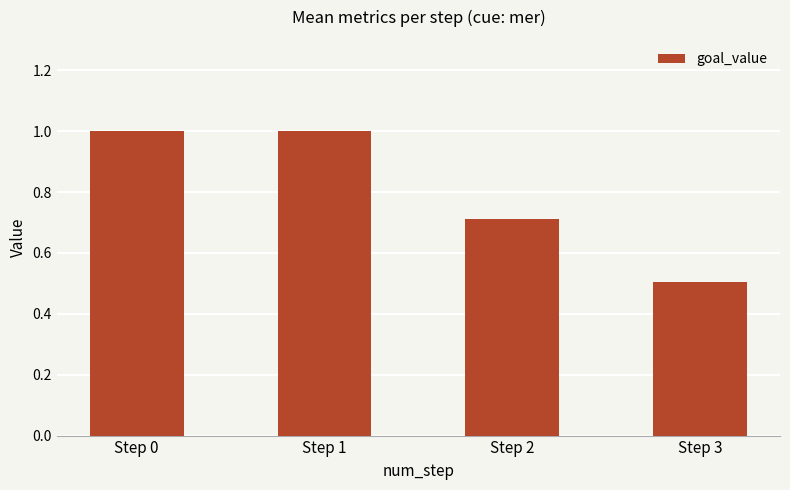

Reading left to right, transcribe all the data shown in this chart.

1.0	1.0	0.7	0.5